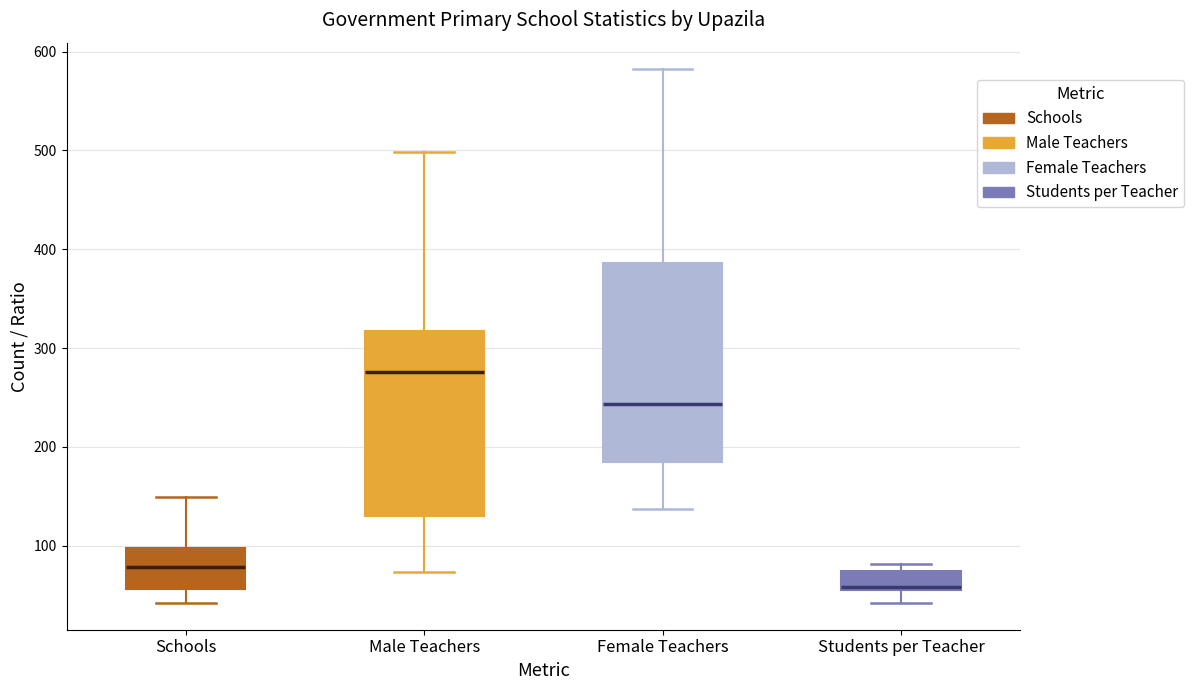

Reading left to right, transcribe this box plot: for each box, give where its median line is, the range the box spans, and where its two whiskers end, as read against the y-axis. The values are not printed on the chart, so give them approximately, as read against the axis.

Schools: median 80, box 60 to 100, whiskers 40 to 150
Male Teachers: median 280, box 130 to 320, whiskers 70 to 500
Female Teachers: median 240, box 180 to 390, whiskers 140 to 580
Students per Teacher: median 60 (just above the box's lower edge), box 60 to 70, whiskers 40 to 80